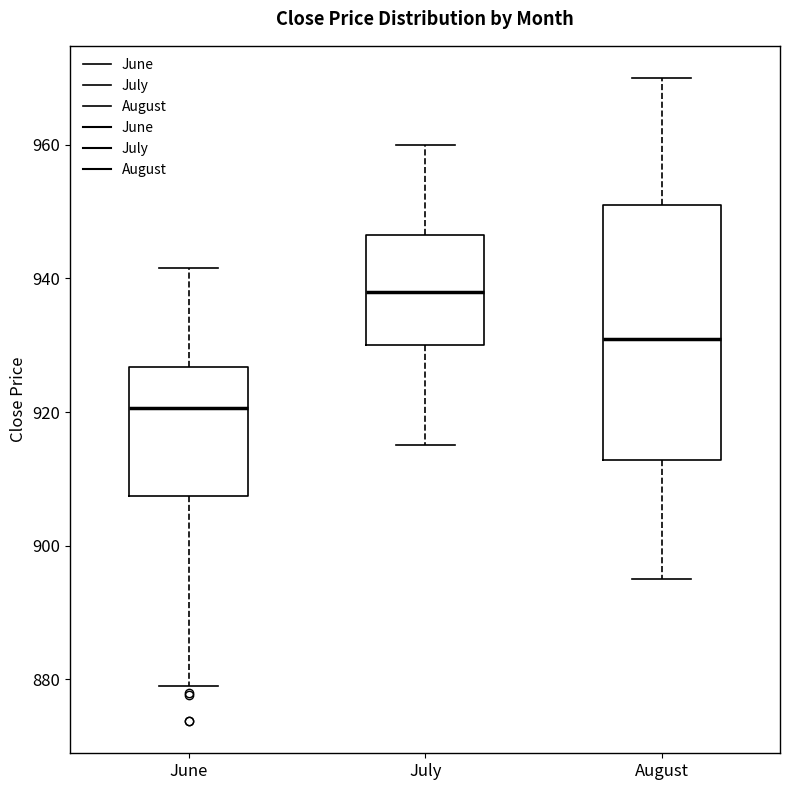

Reading left to right, read every box against the y-axis: the position of its median line, the range the box covers, and the ends of its whiskers. The values are not printed on the chart, so give them approximately, as read against the axis.

June: median 920, box 908 to 926, whiskers 878 to 942
July: median 938, box 930 to 946, whiskers 916 to 960
August: median 932, box 912 to 952, whiskers 896 to 970